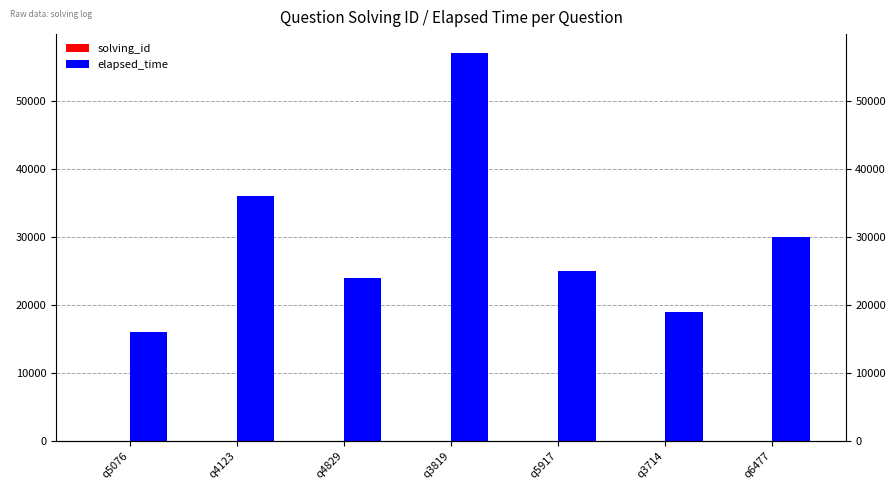

At q6477, list the series in order from smallest to largest.

solving_id, elapsed_time